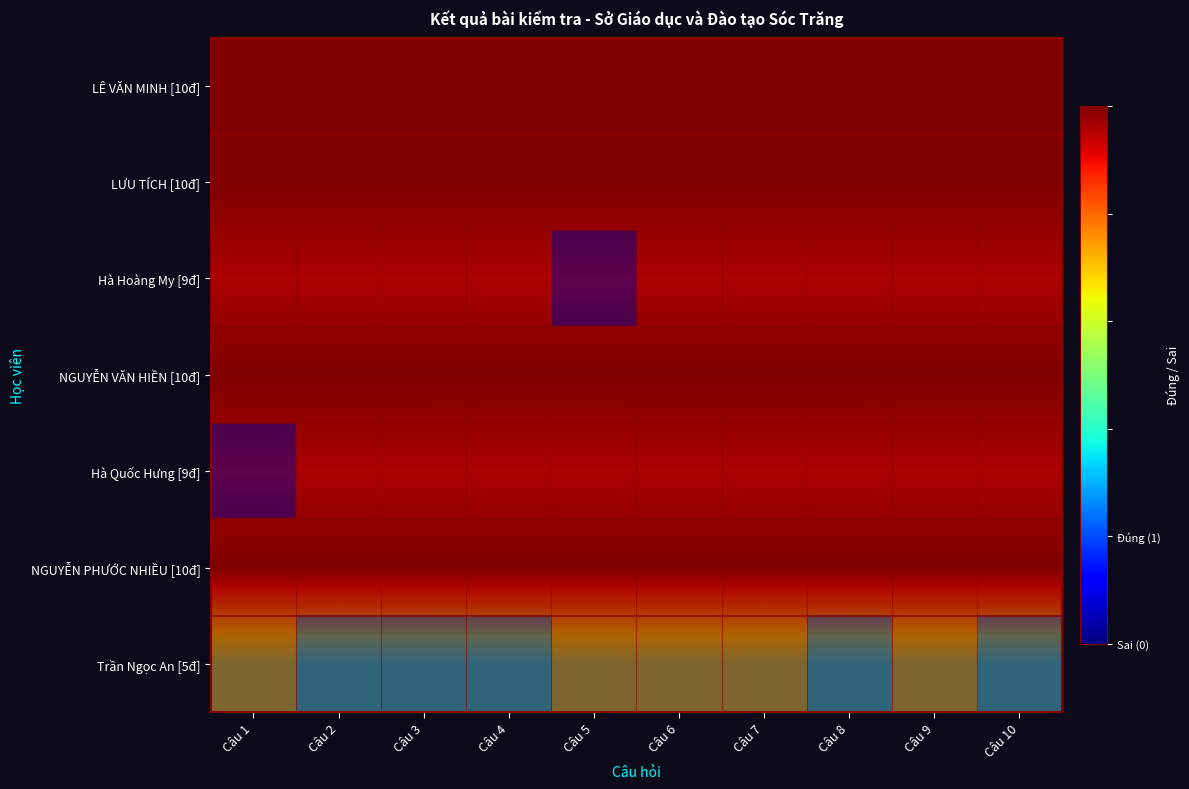

What is the sum of the LÊ VĂN MINH [10đ] values at Câu 1 and Câu 7?

2.0